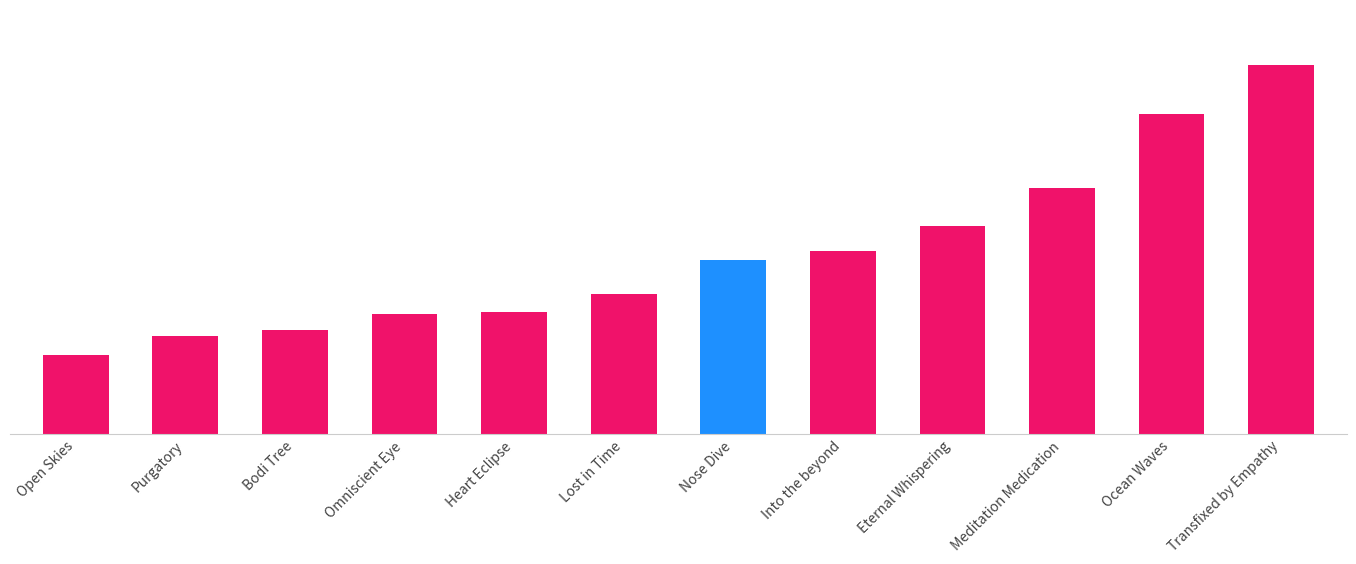

What is the approximate value at Meditation Medication?

6.7